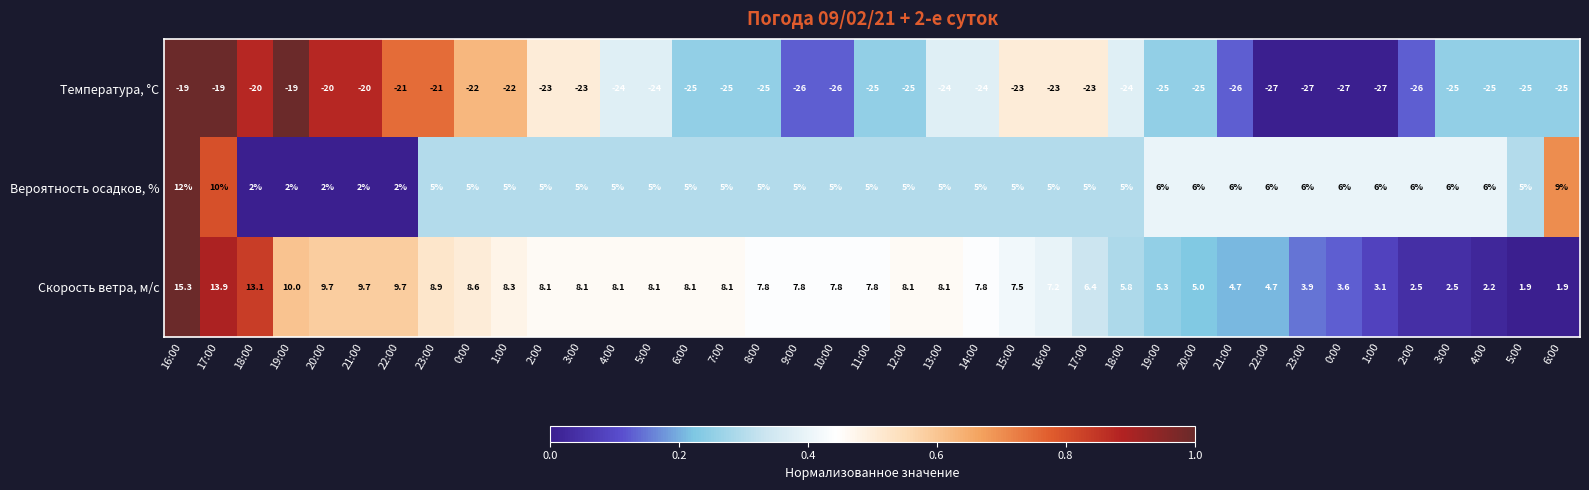

How many data points in Температура, °C are less than -24?

19